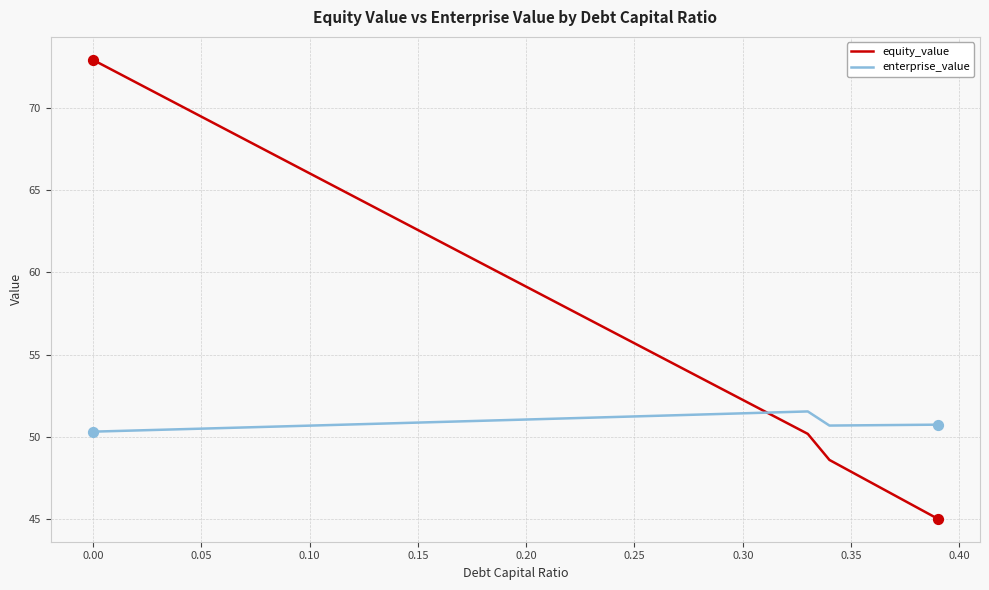

Which series has the largest range (max minus min)?

equity_value